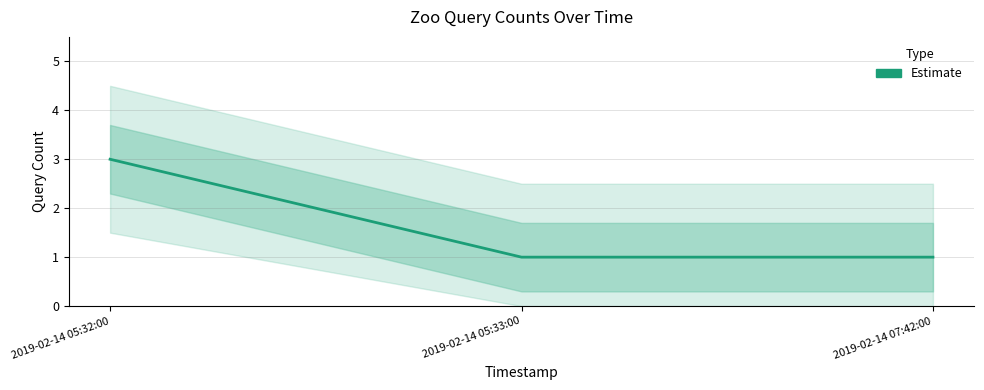

The value at 2019-02-14 07:42:00 is 0. True or false?

False